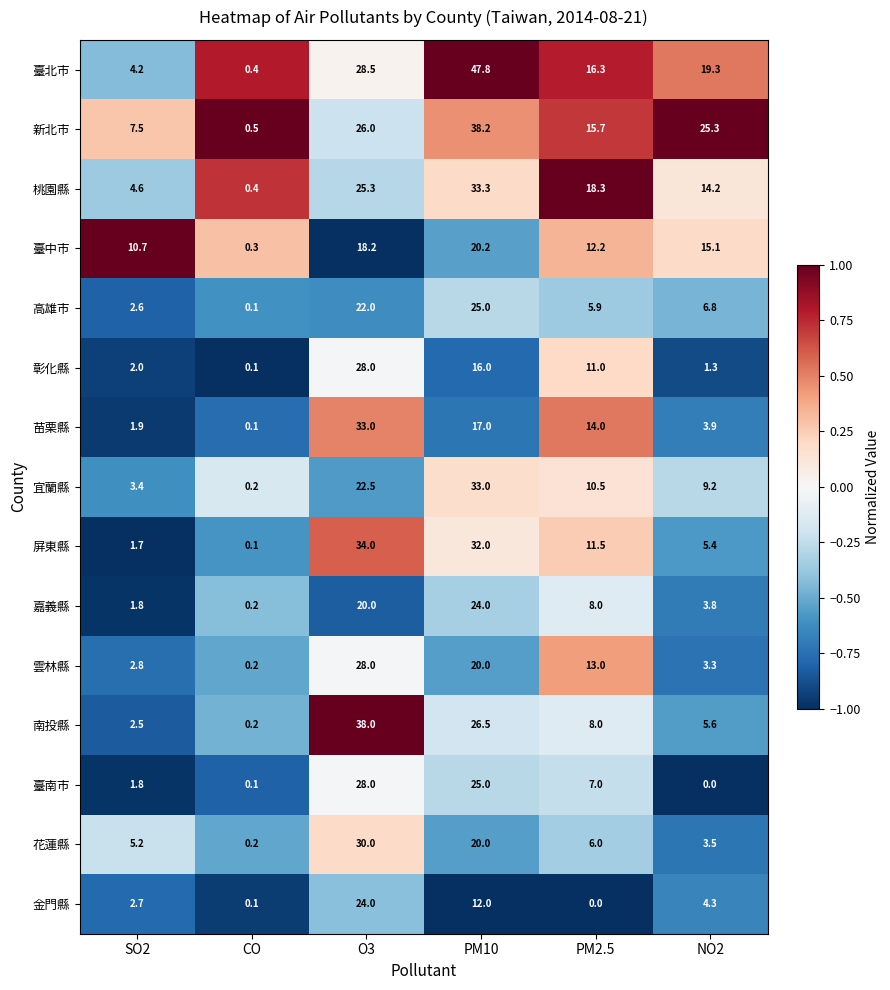

What is the total value across all series at CO?

3.2